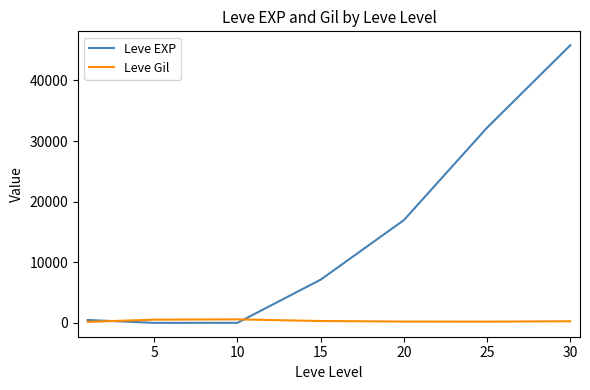

What is the greatest value displayed?

45822.5